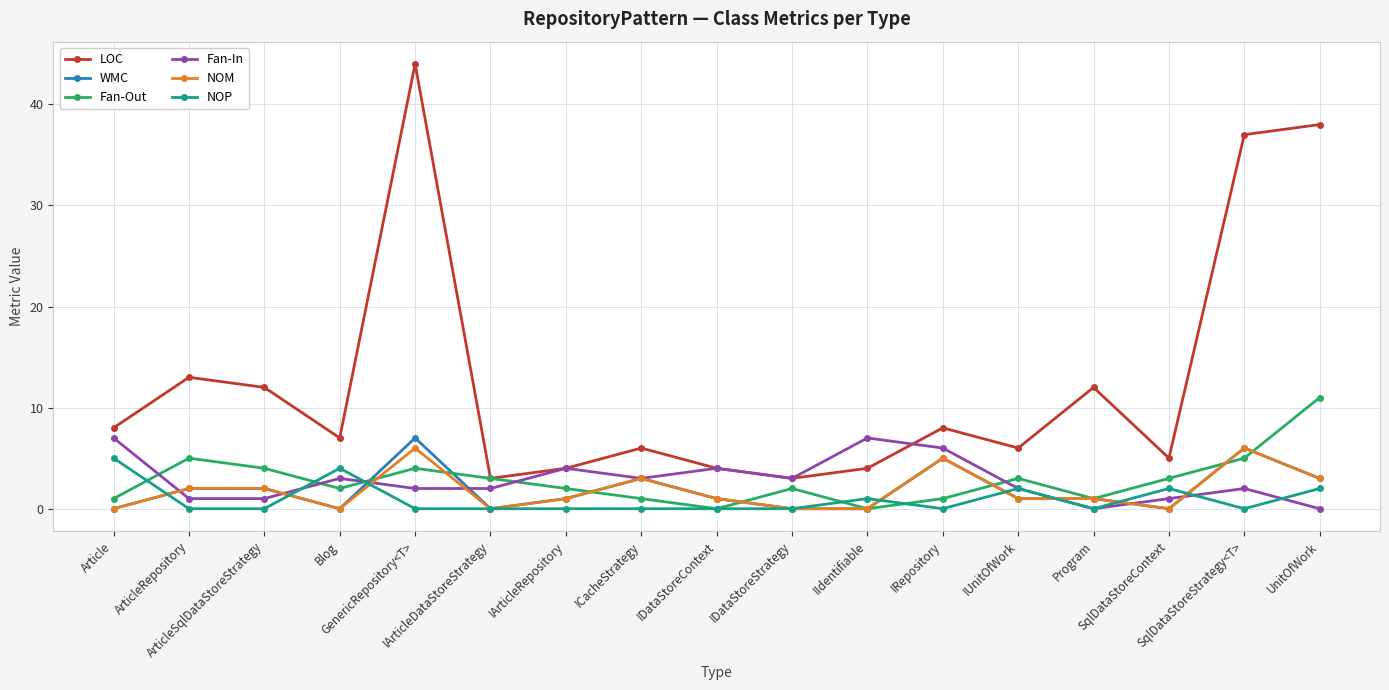

What is the maximum value shown in the chart?

44